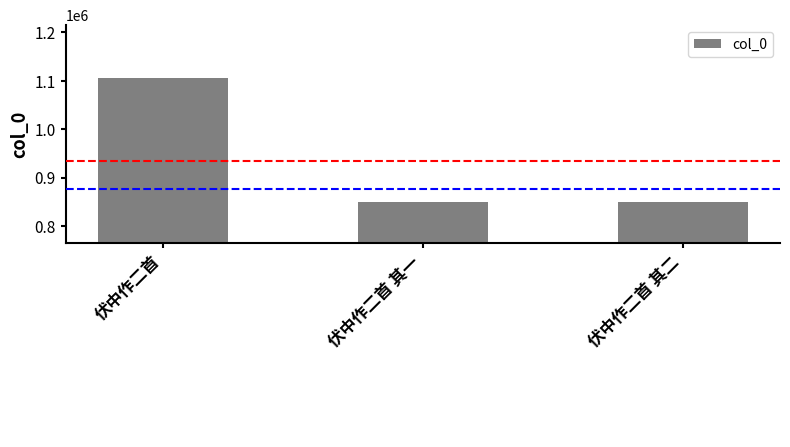

What is the value of the 2nd bar from the left?

850527